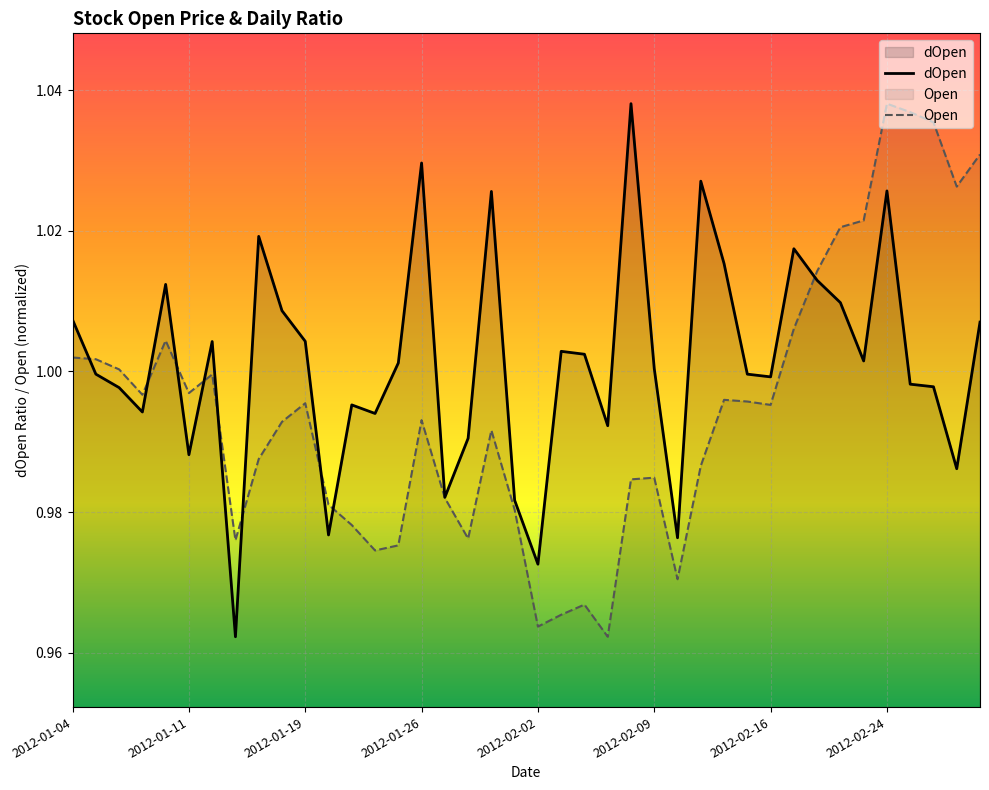

List the series in order of their overall mean, lowest first.

Open, dOpen